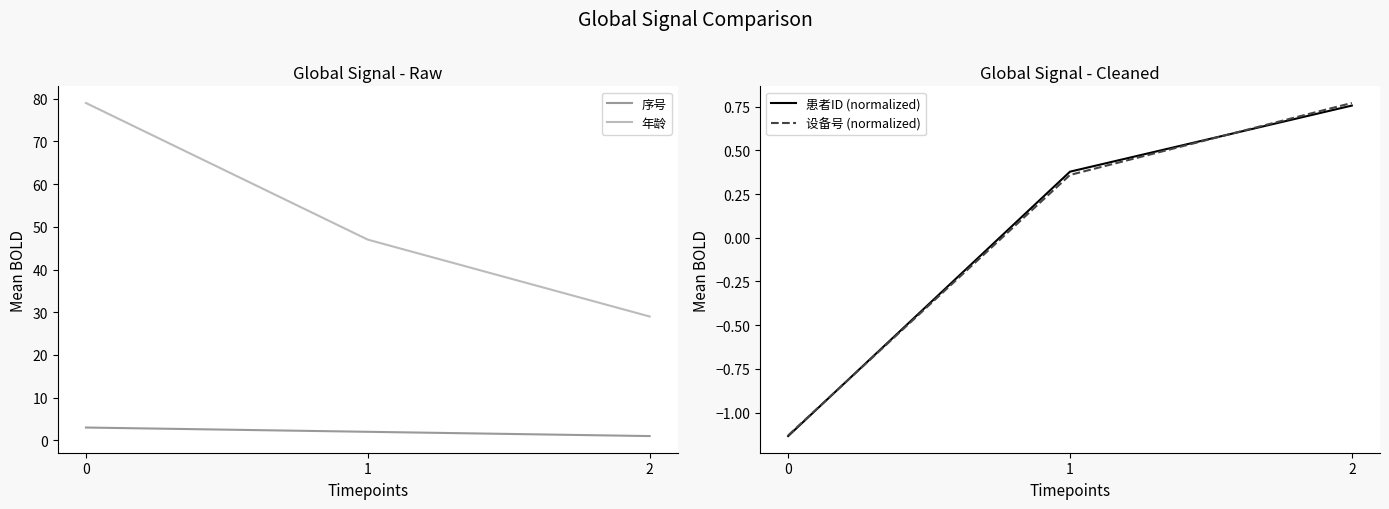

What is the difference between the maximum and second lowest values in the 年龄 series?

32